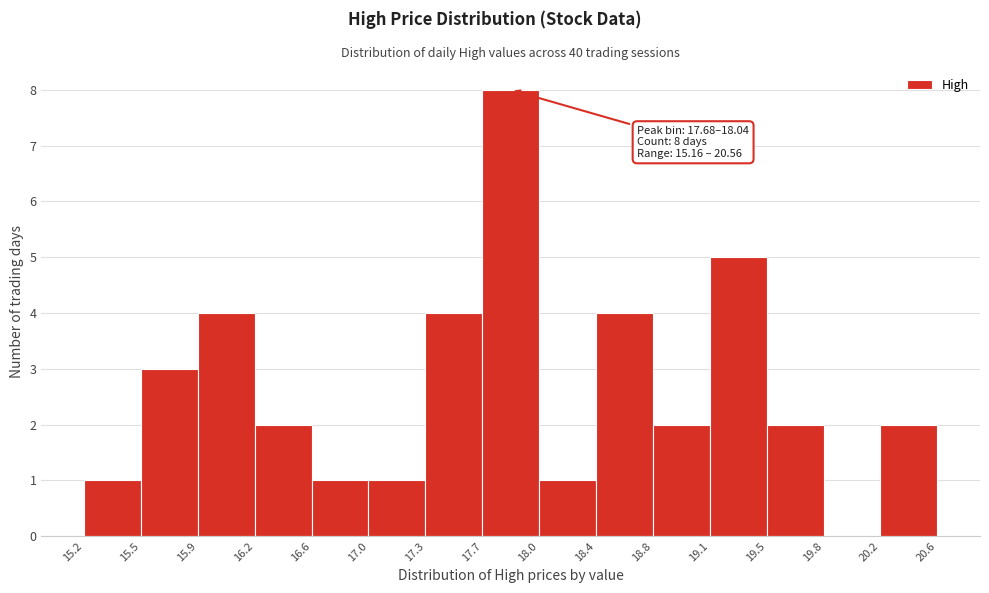

Which range on the x-axis has the tallest bar?

17.7 to 18.0